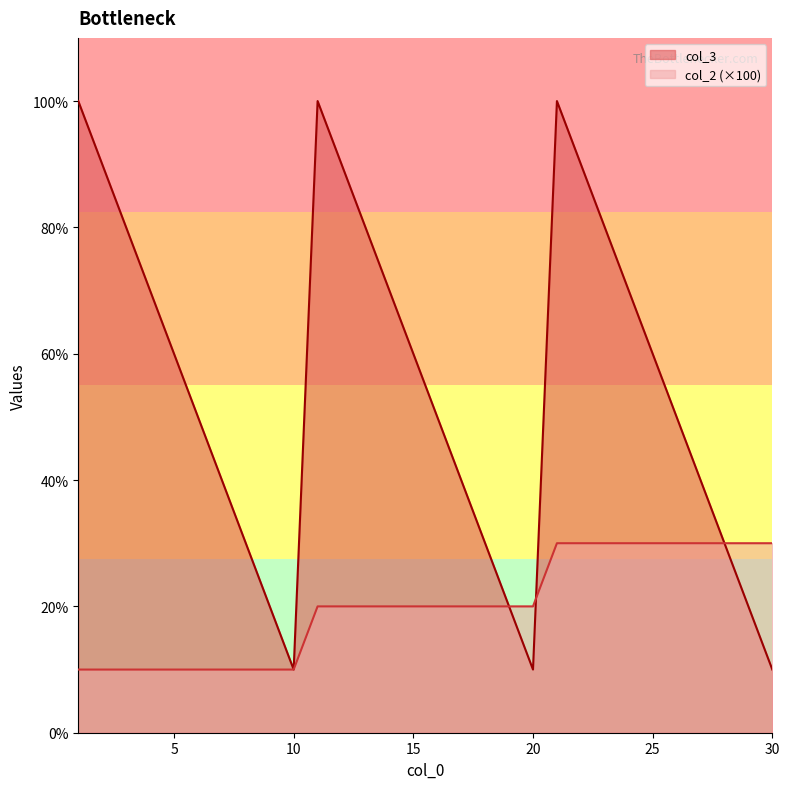

How many distinct data groups are displayed?

2